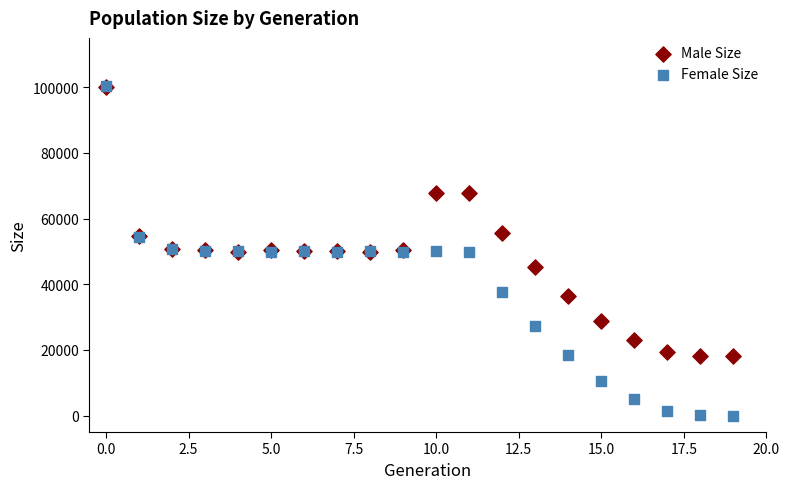

What are all the series names shown in the legend?

Male Size, Female Size